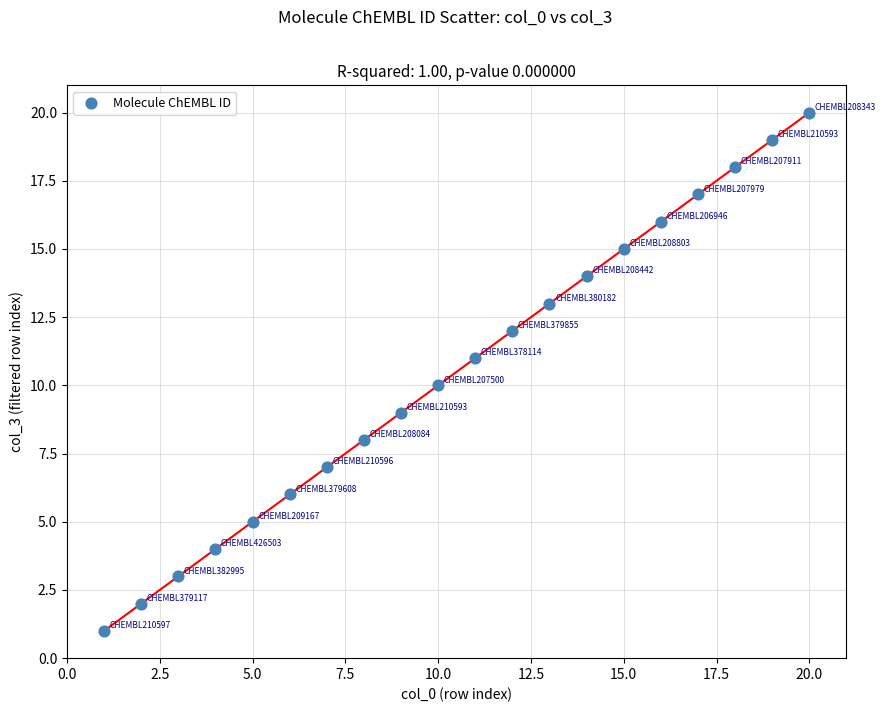

What is the range of X values (max minus min)?

19